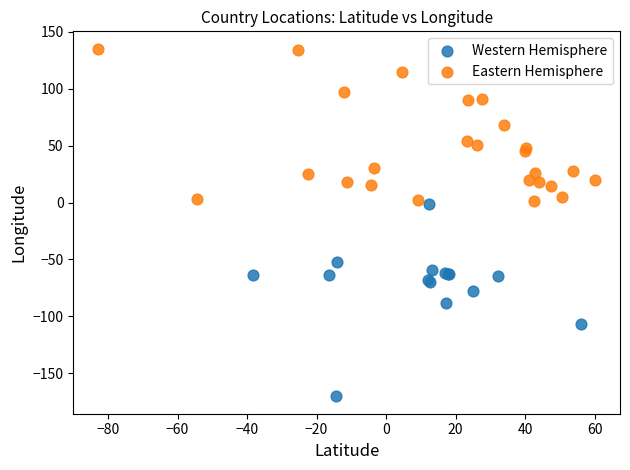

Which series contains the highest Y value?

Eastern Hemisphere